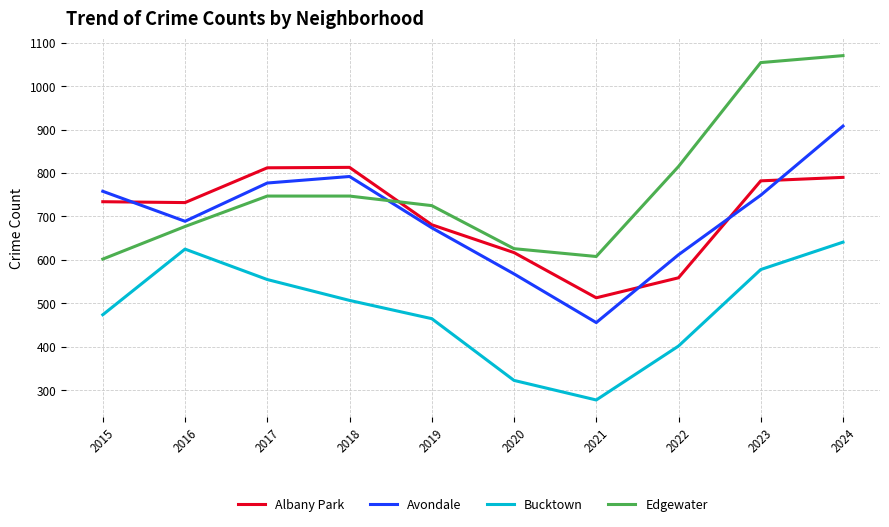

List the series in order of their peak value, lowest first.

Bucktown, Albany Park, Avondale, Edgewater